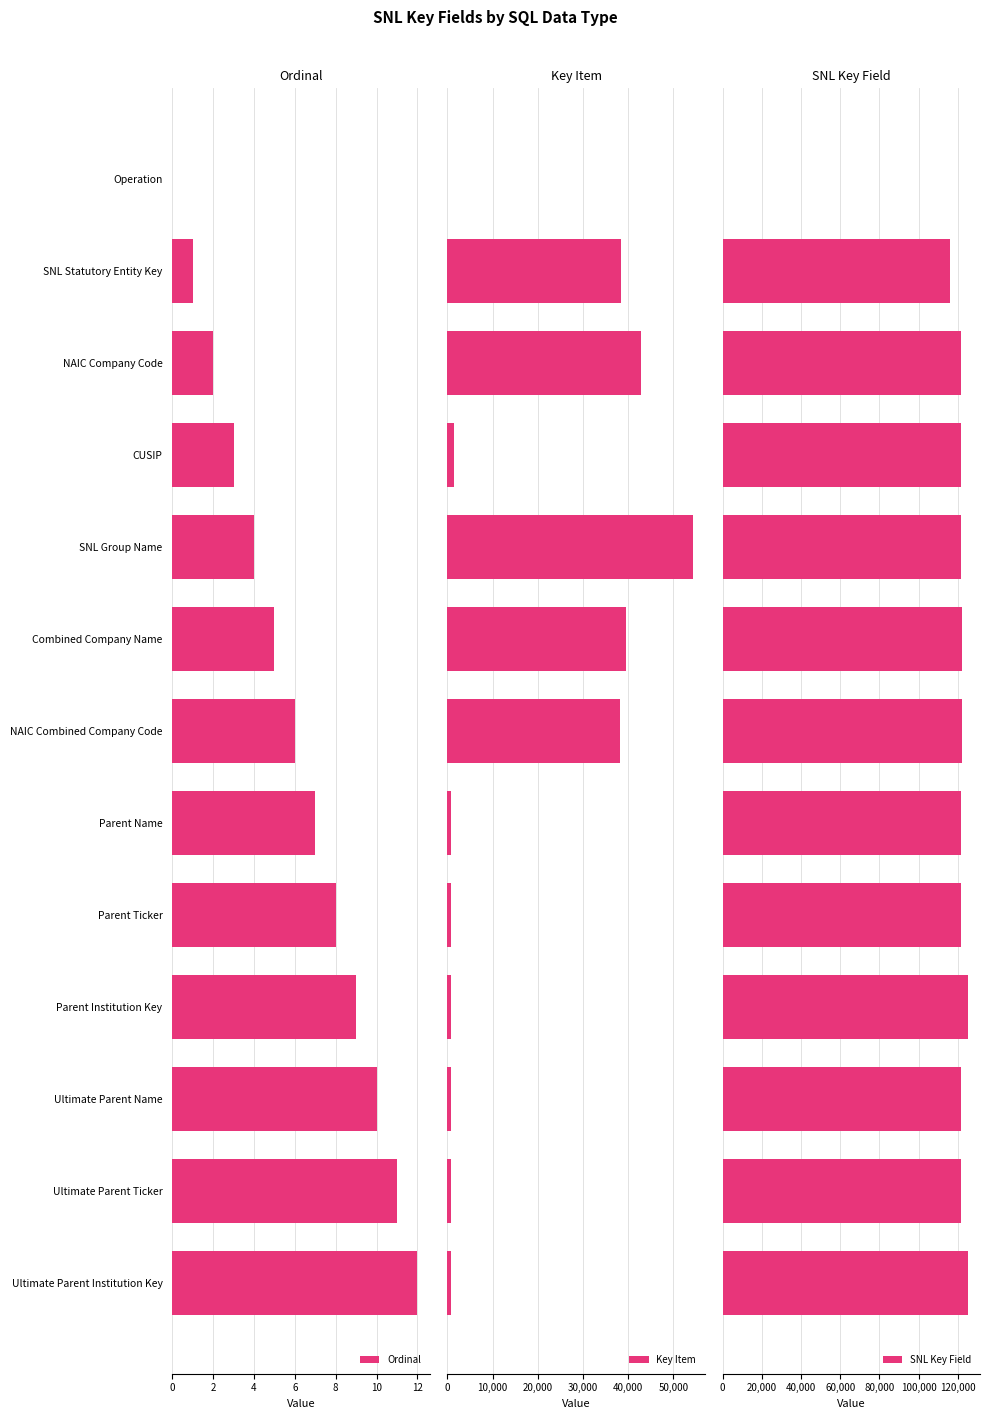

What is the maximum value shown in the chart?

125058